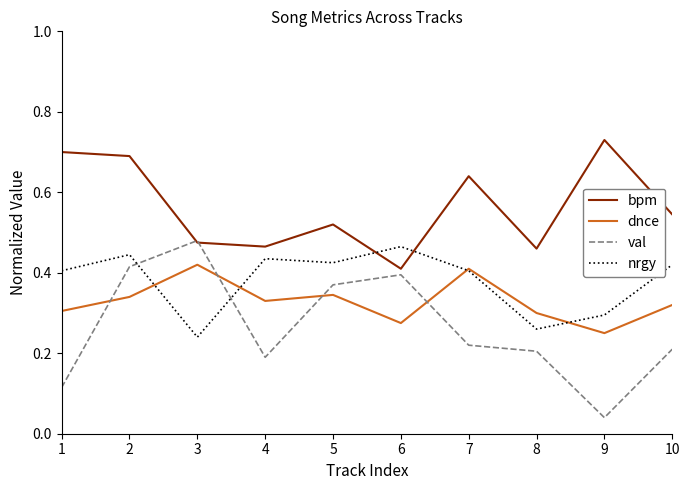

After their last crossing, which series has the higher values: nrgy or dnce?

nrgy